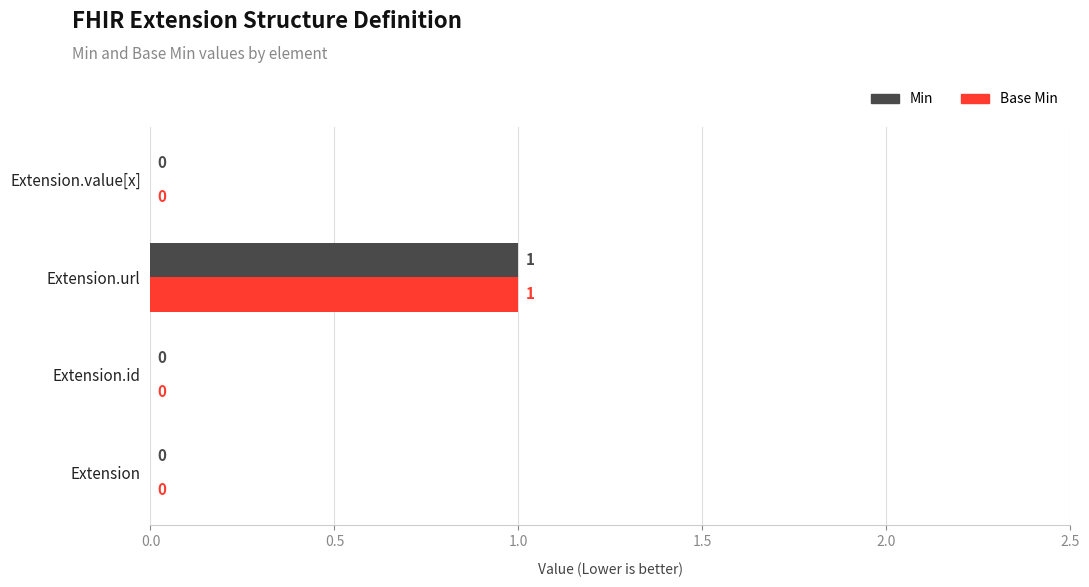

What is the sum of all Base Min values?

1